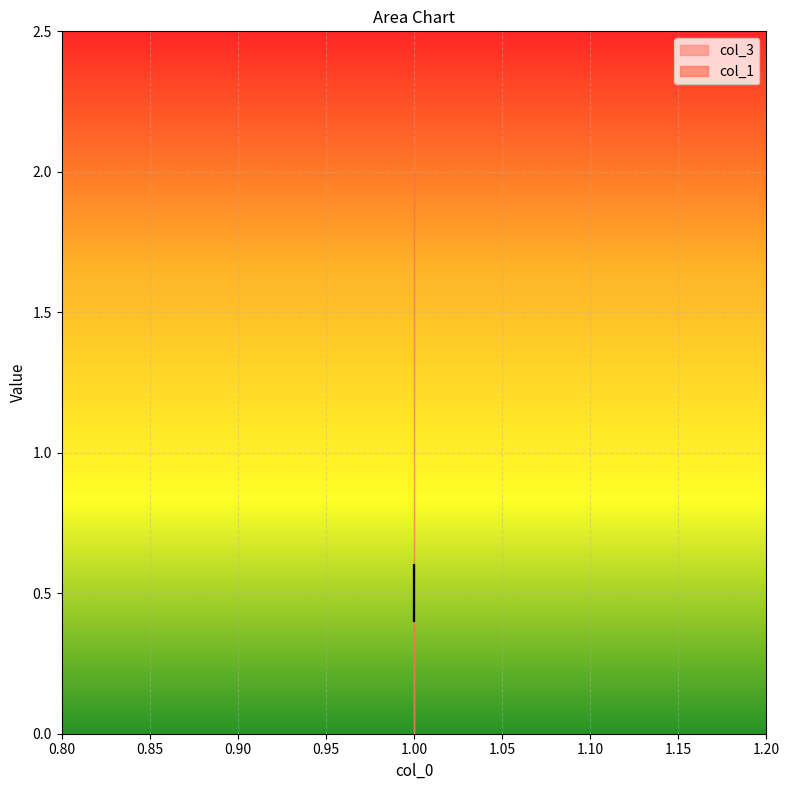

Where is the data nearest to the value 0?

1